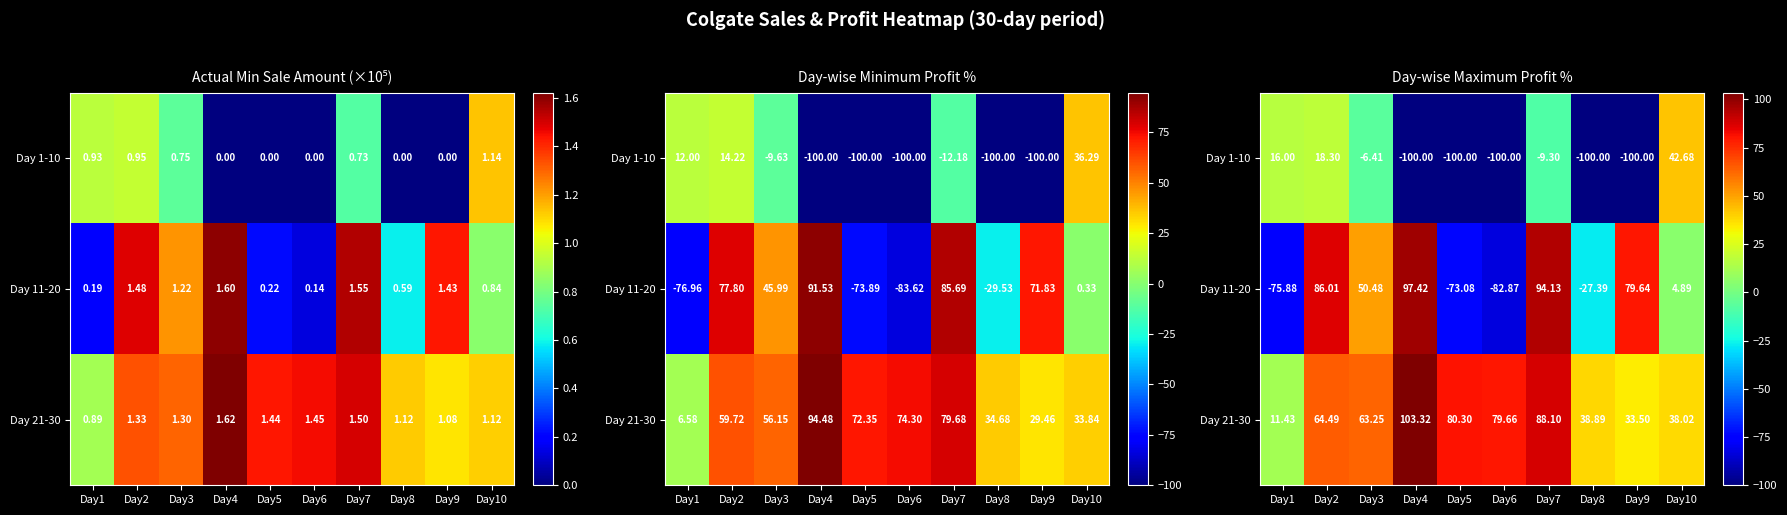

What is the difference between the Day 11-20 values at Day2 and Day7?

8.1